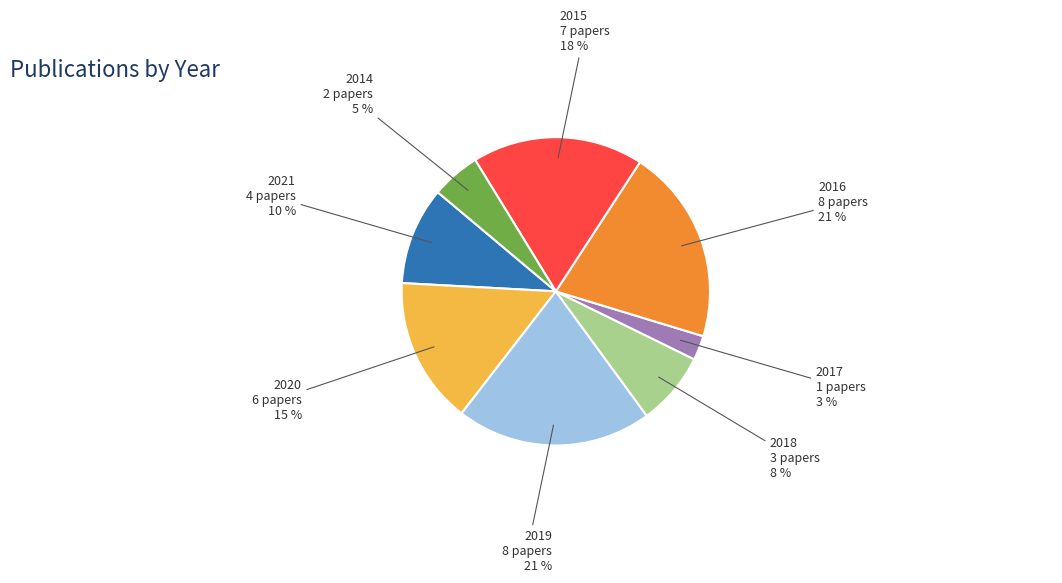

Is there a majority slice in this chart?

No